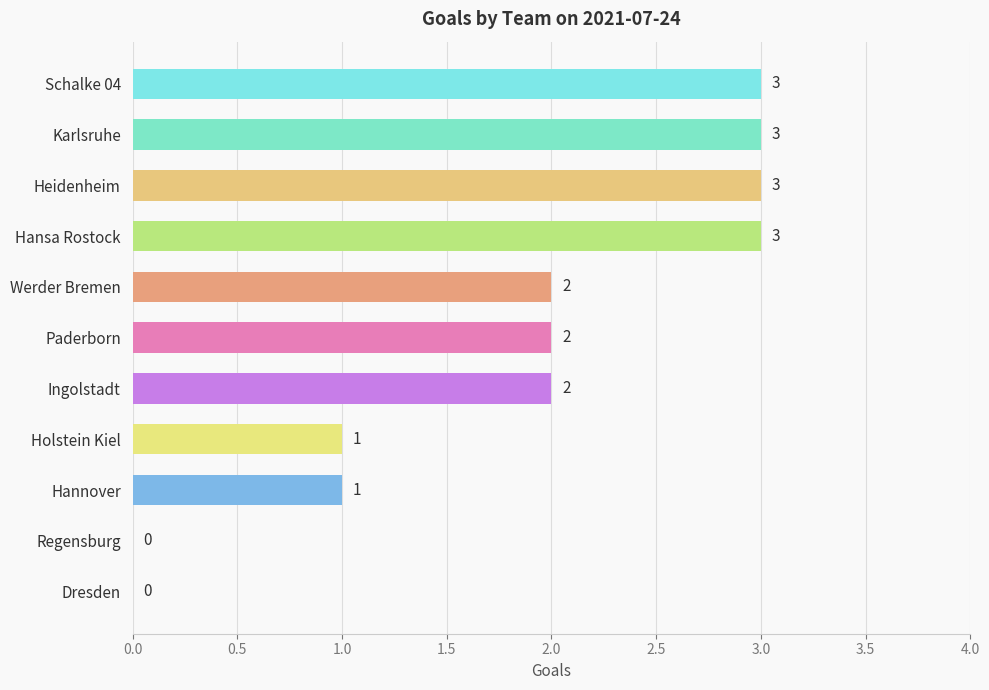

How many series are shown in this chart?

1